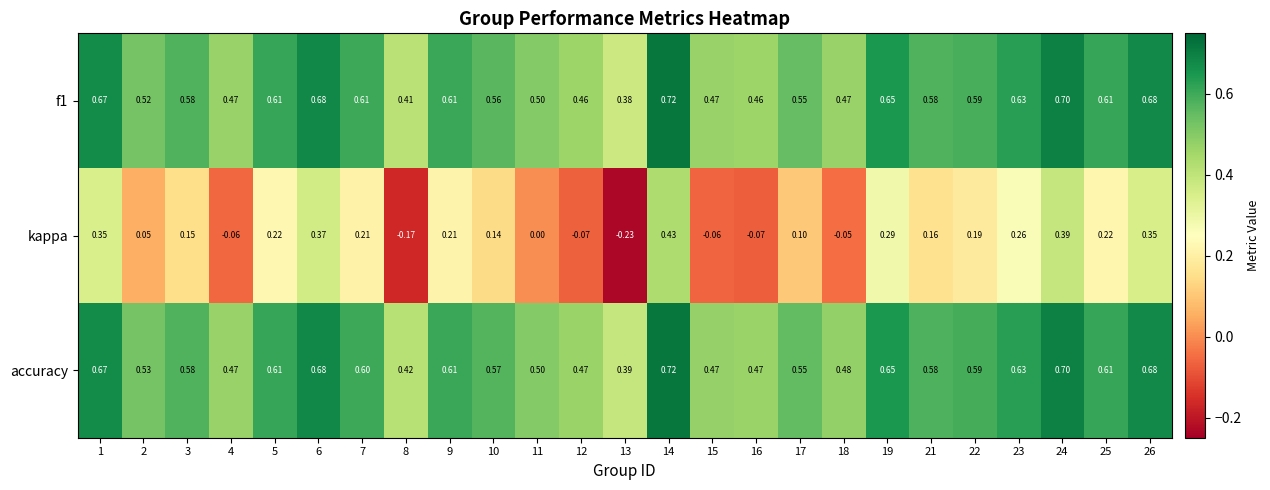

Between 5 and 12, which series saw the biggest shift?

kappa